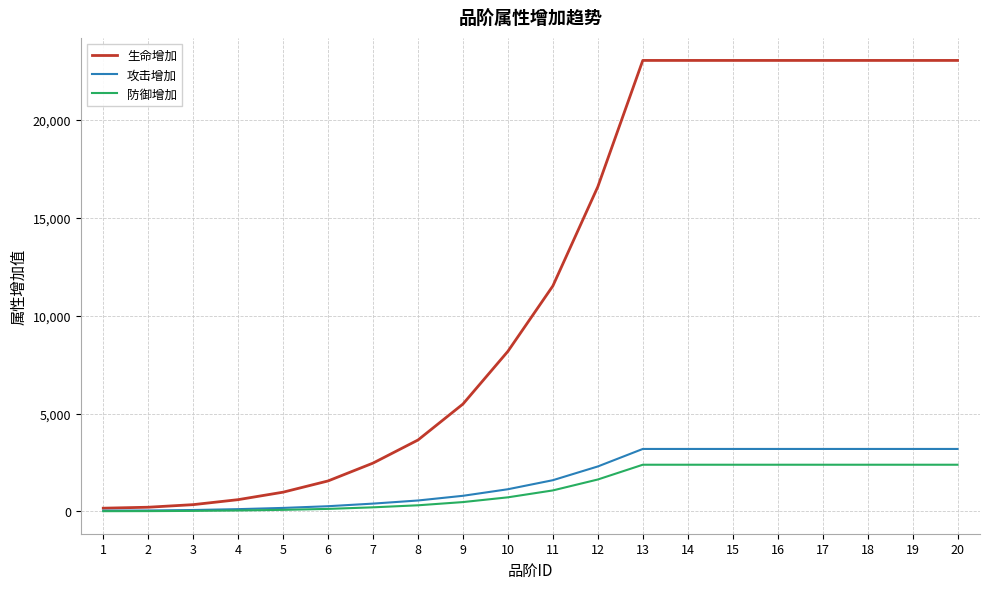

Where is 攻击增加 nearest to the value 1615?

11